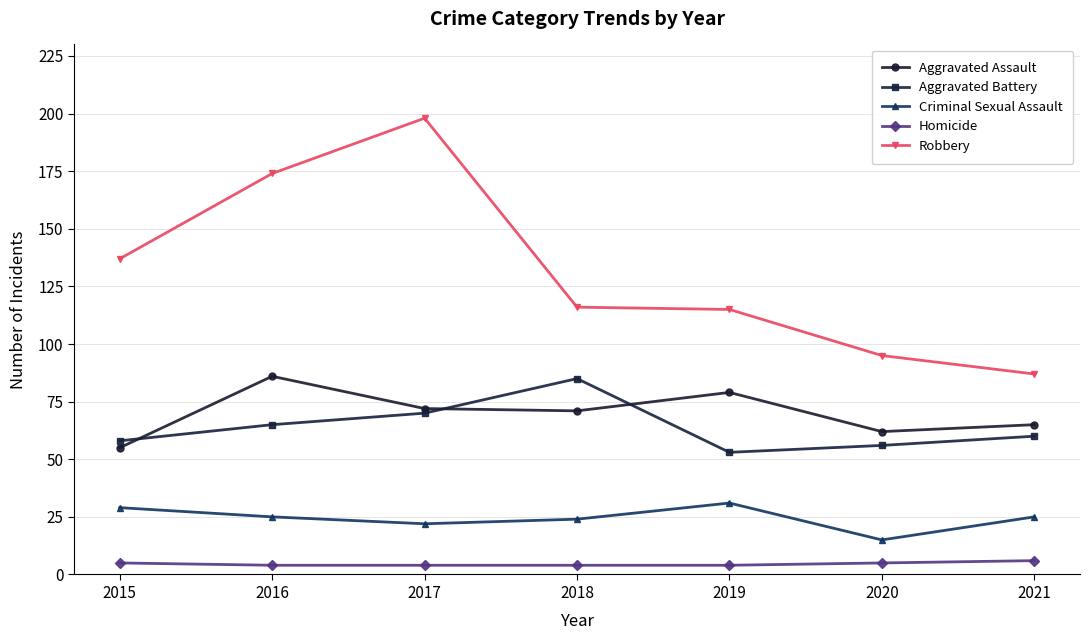

Between 2016 and 2021, which series saw the biggest shift?

Robbery